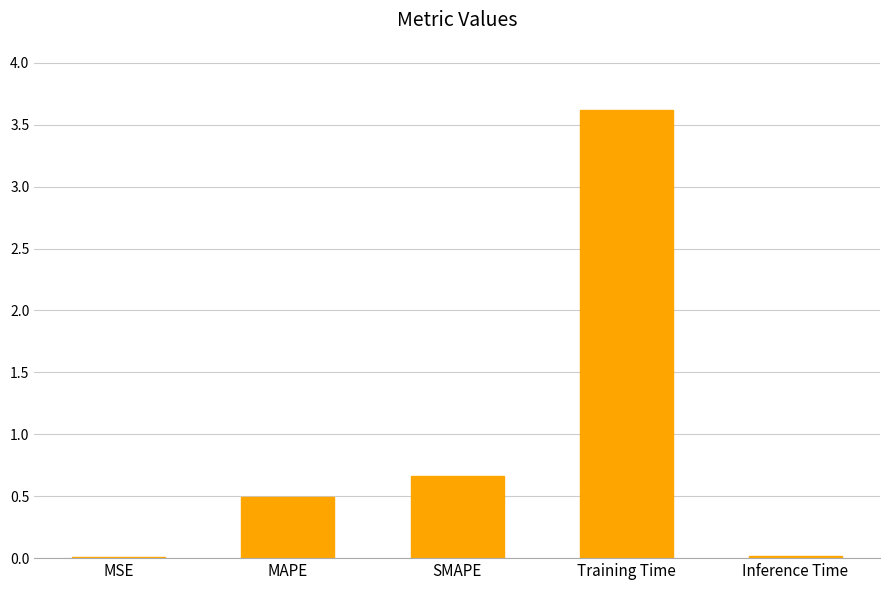

The value at MAPE is 0.8. True or false?

False